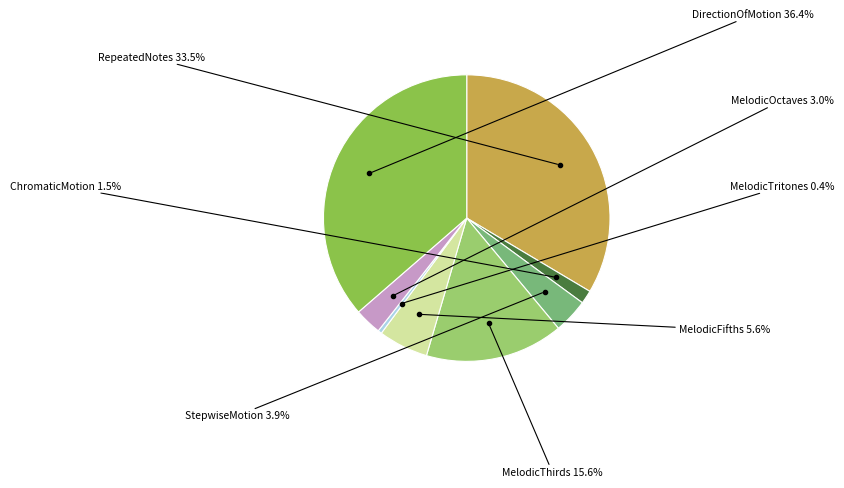

Does any single category account for the majority?

No